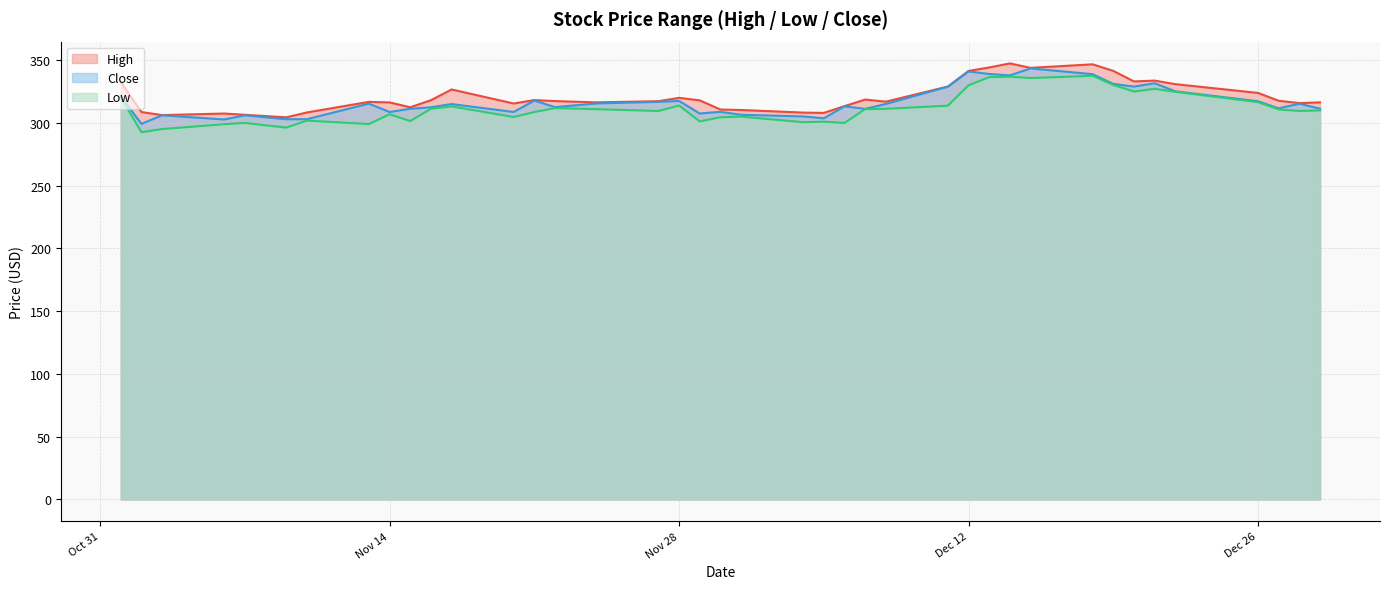

How many data points does each series have?

40